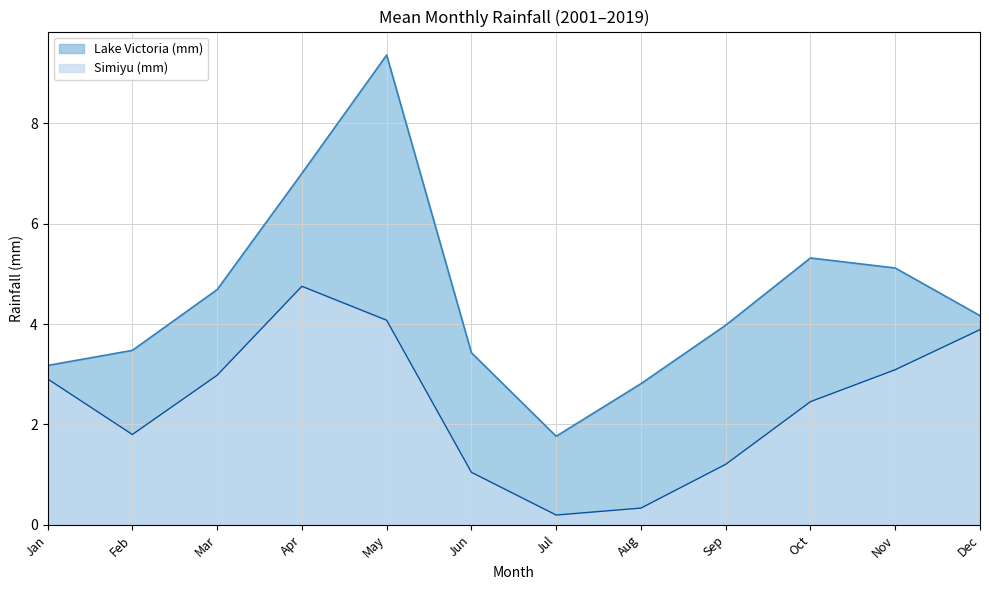

True or false: Simiyu (mm) and Lake Victoria (mm) cross at least once.

False